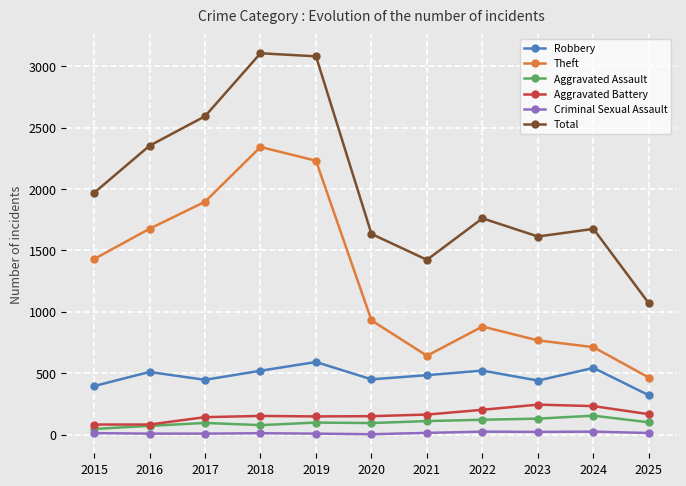

True or false: Aggravated Battery and Theft cross at least once.

False